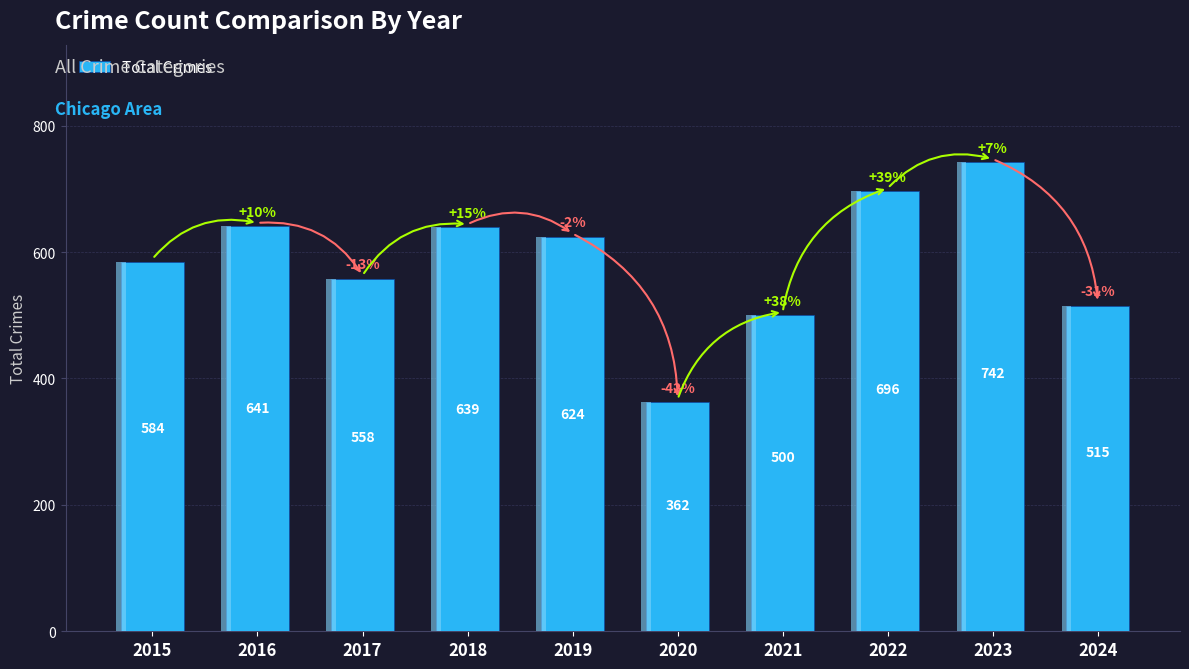

True or false: the data shows 500 at 2021.

True